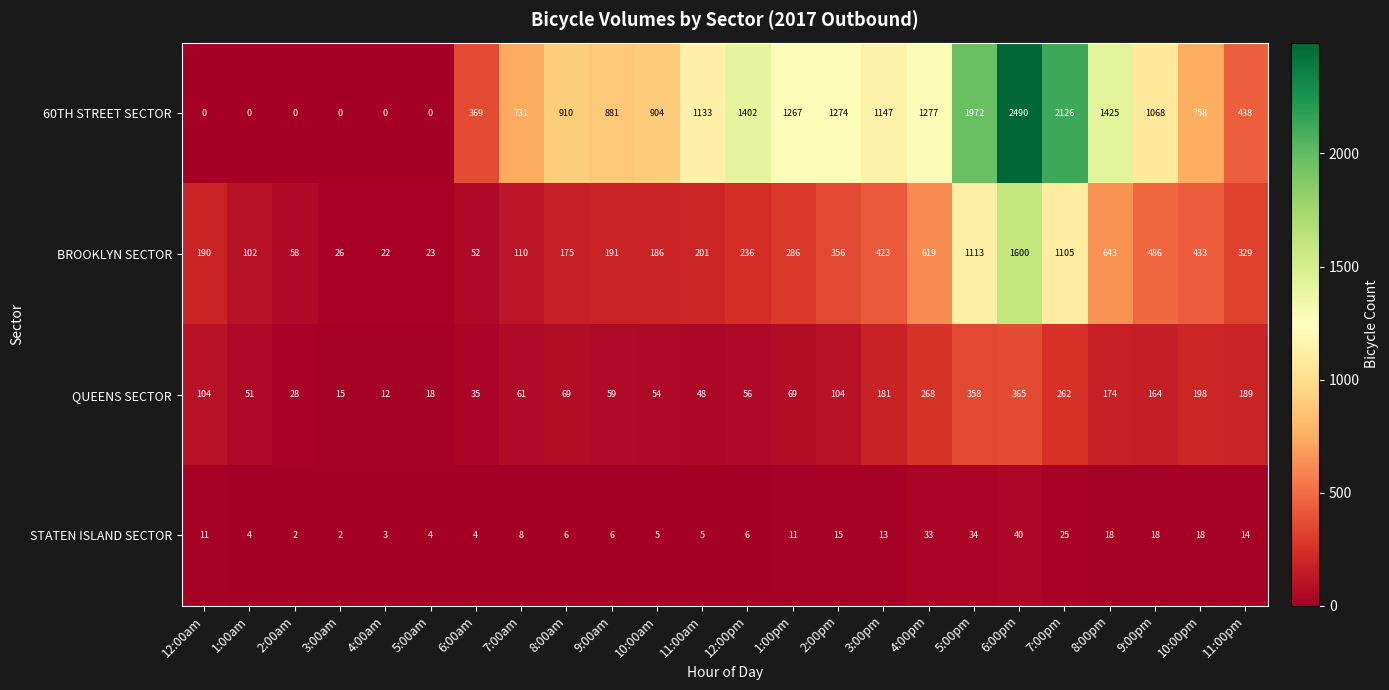

Rank the series by their maximum value, from highest to lowest.

60TH STREET SECTOR, BROOKLYN SECTOR, QUEENS SECTOR, STATEN ISLAND SECTOR